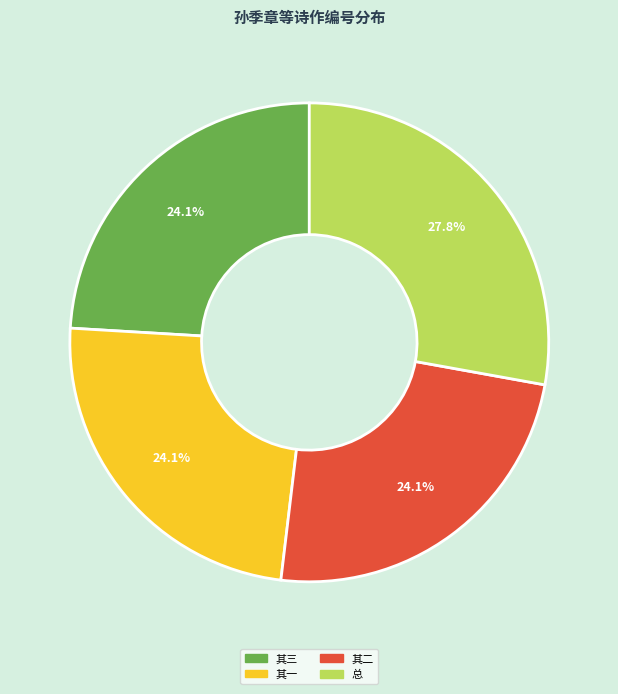

Is there any slice that represents more than half of the pie?

No